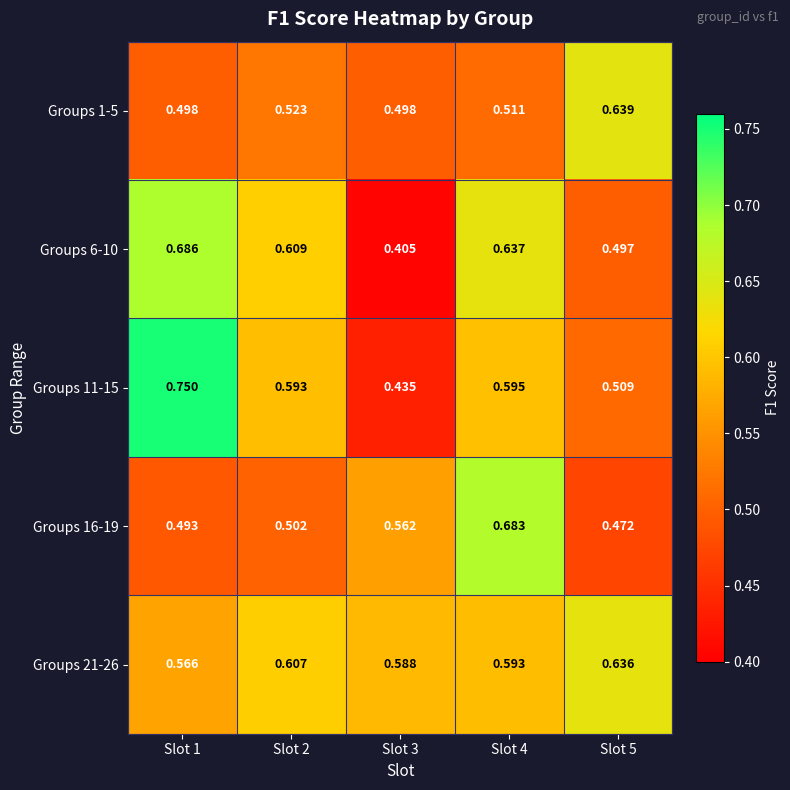

Which series has the largest range (max minus min)?

Groups 11-15